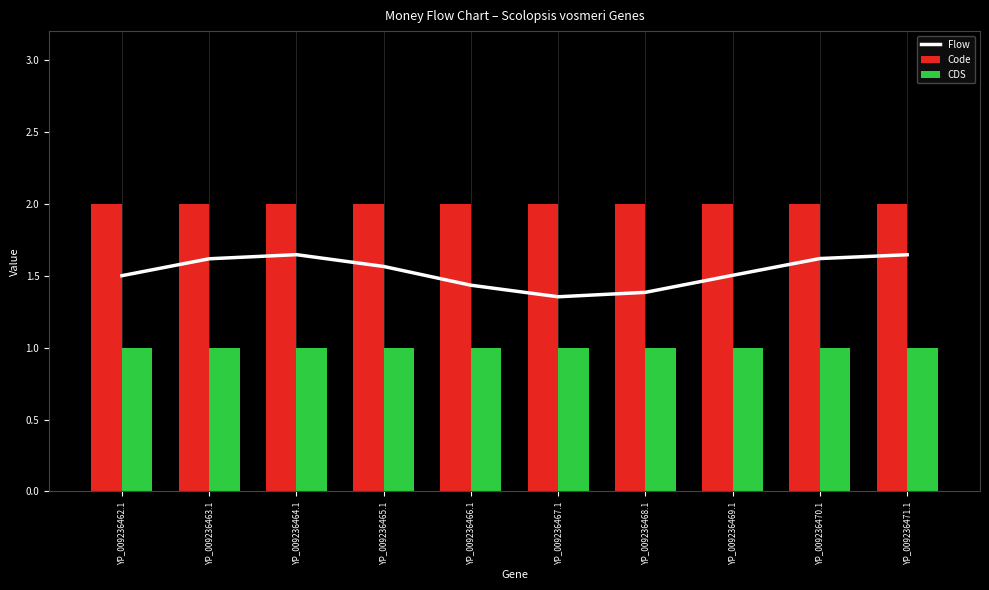

What is the value of the Code bar at the 6th from the left?

2